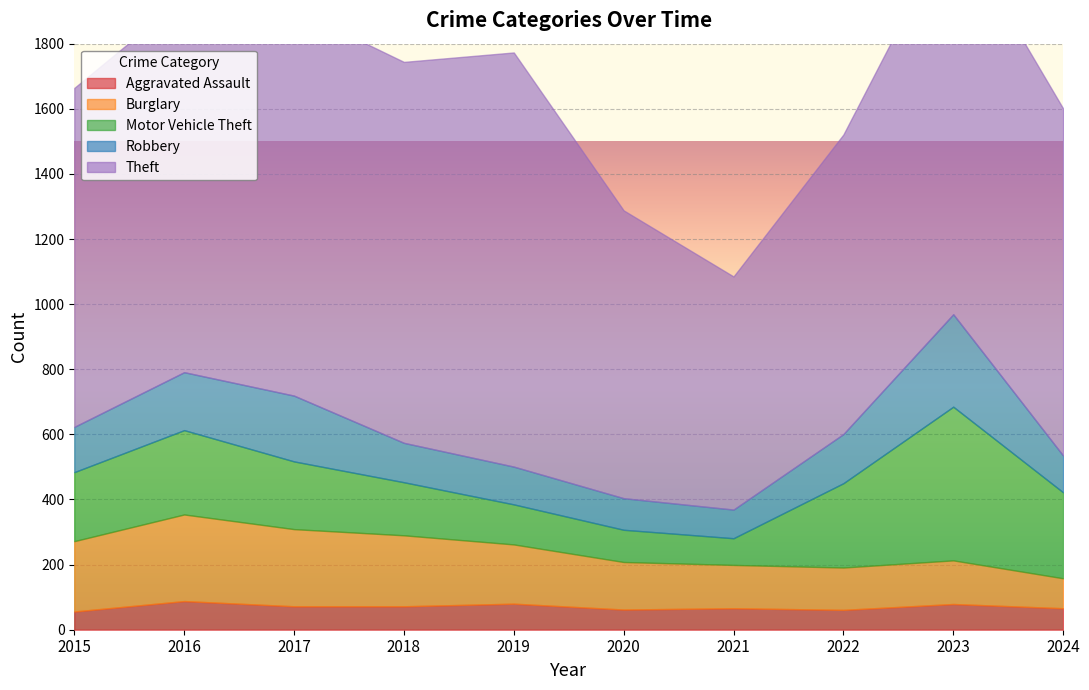

At which label is Aggravated Assault closest to 72?

2017